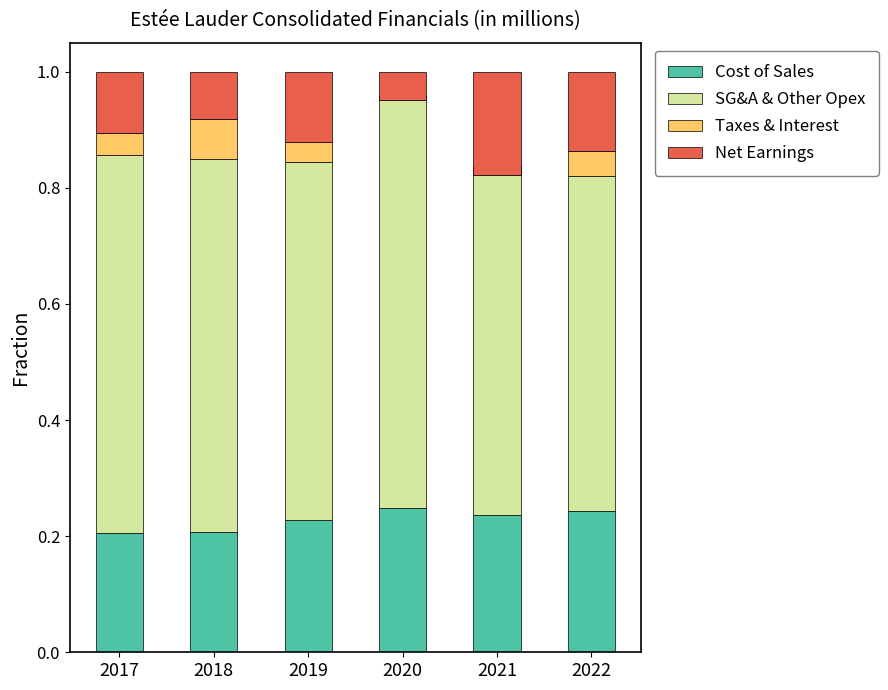

List the series in order of their peak value, highest first.

SG&A & Other Opex, Cost of Sales, Net Earnings, Taxes & Interest